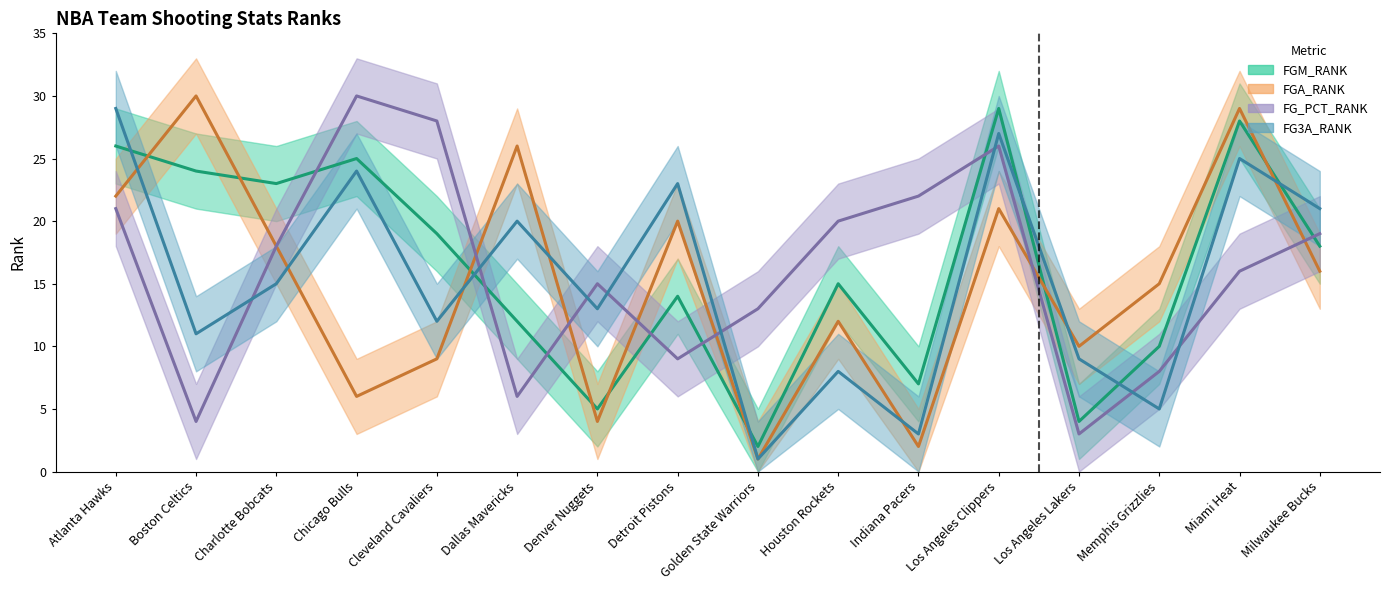

What are all the series names shown in the legend?

FGM_RANK (line), FGA_RANK (line), FG_PCT_RANK (line), FG3A_RANK (line)